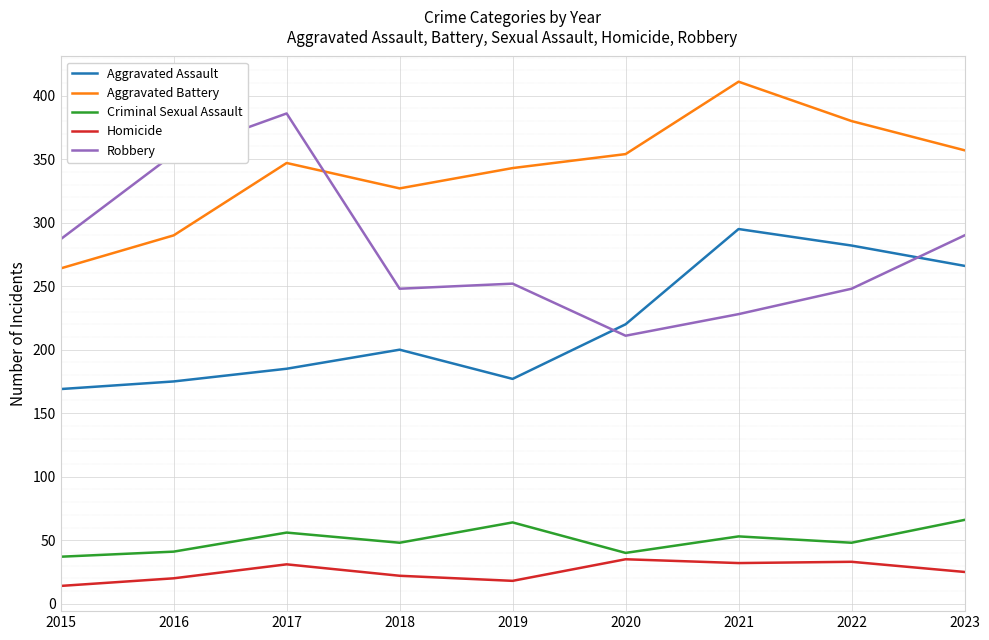

True or false: Aggravated Battery has a value of 327 at 2018.

True